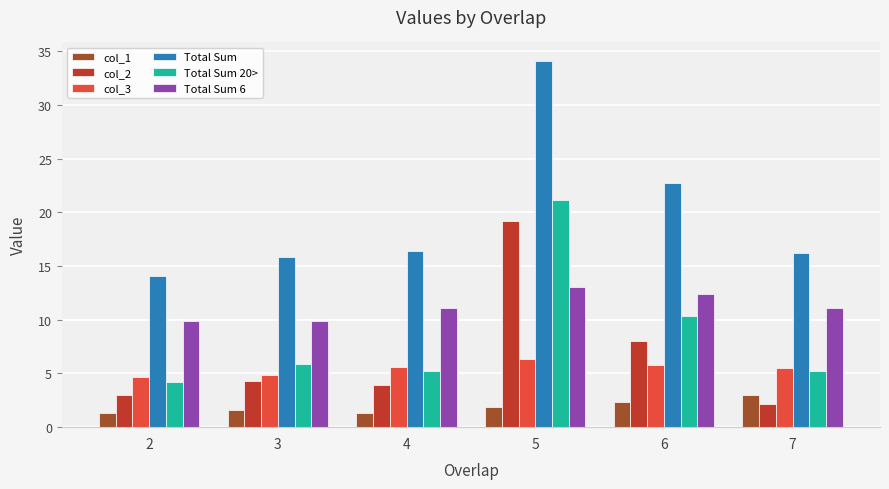

Is the value of col_2 at 3 greater than the value of Total Sum 6 at 4?

No